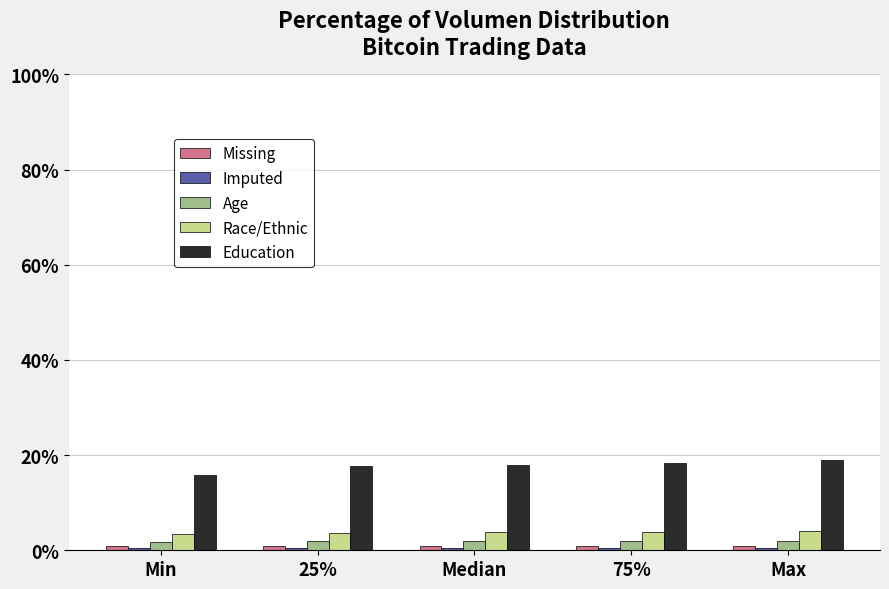

True or false: Race/Ethnic has a value of 3.7 at 25%.

True